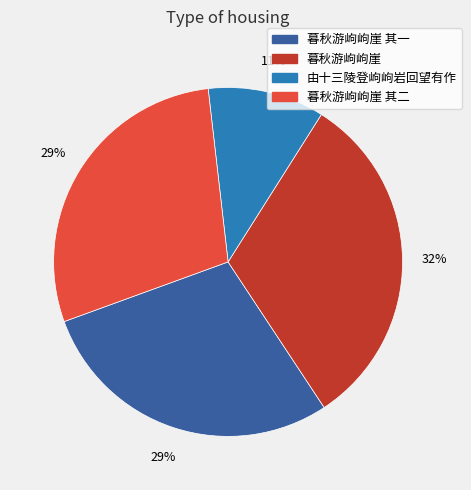

Which slice is the largest?

暮秋游岣岣崖